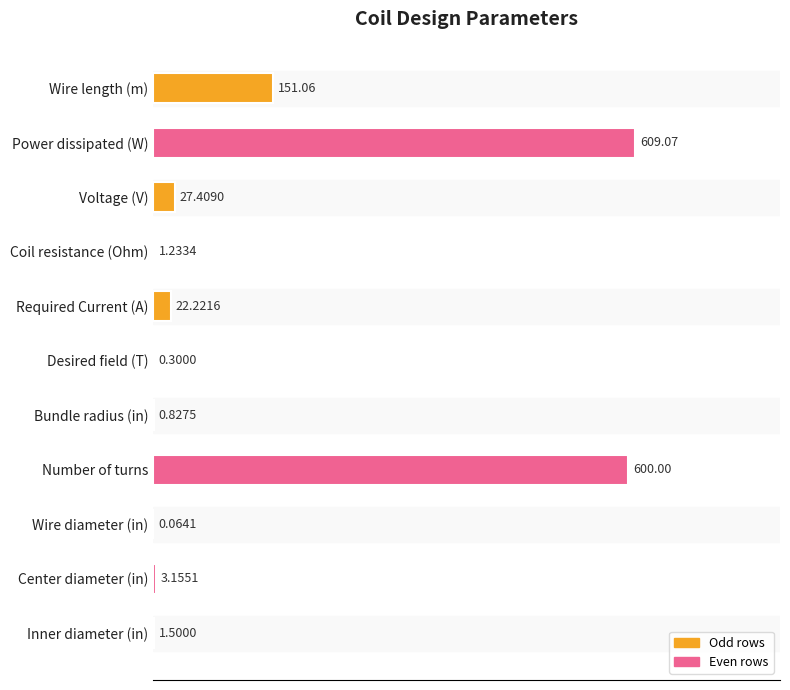

Are the bars horizontal?

Yes